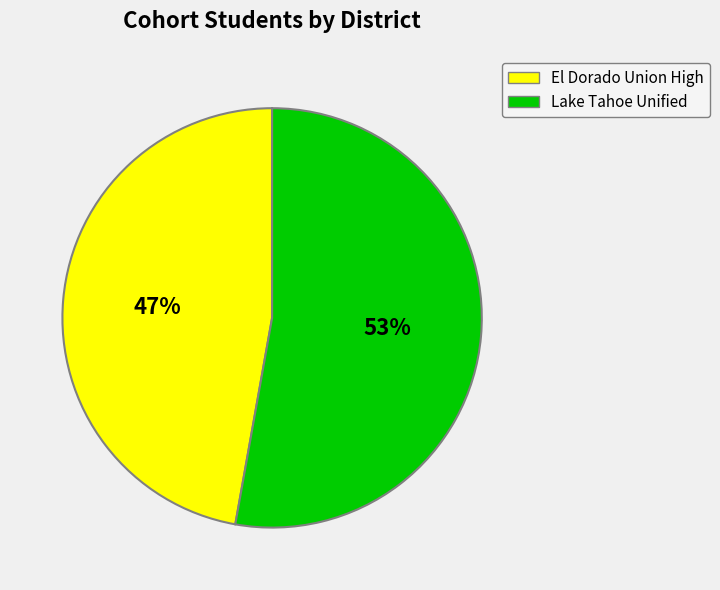

Approximately how many times larger is the value at El Dorado Union High compared to Lake Tahoe Unified?

0.9